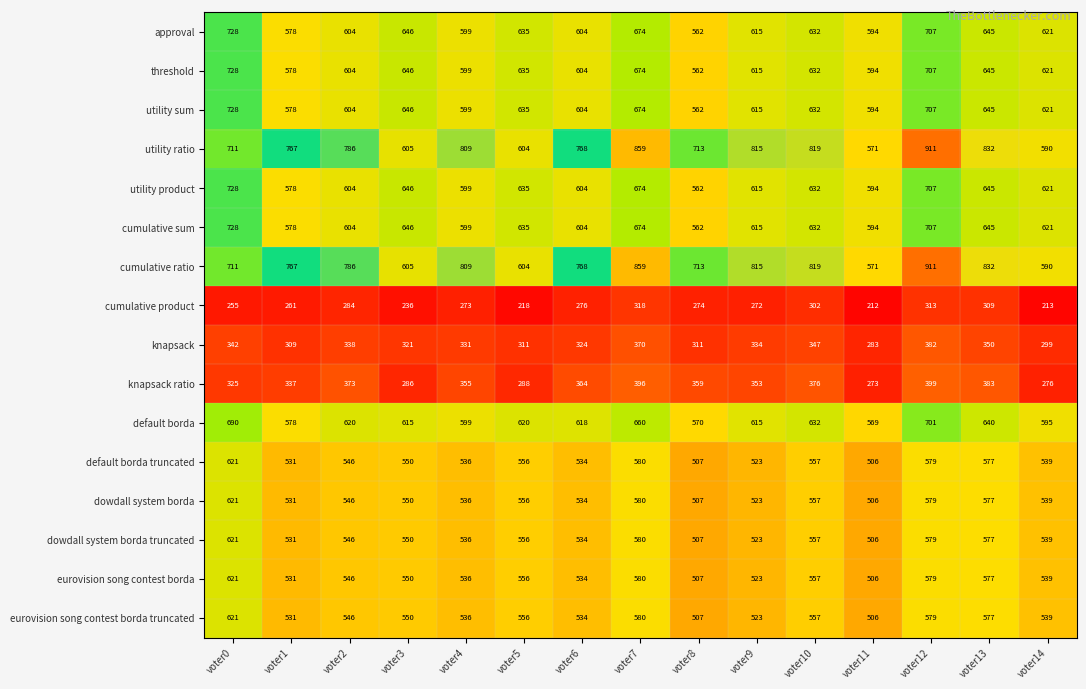

What is the difference between the utility ratio values at voter7 and voter5?

255